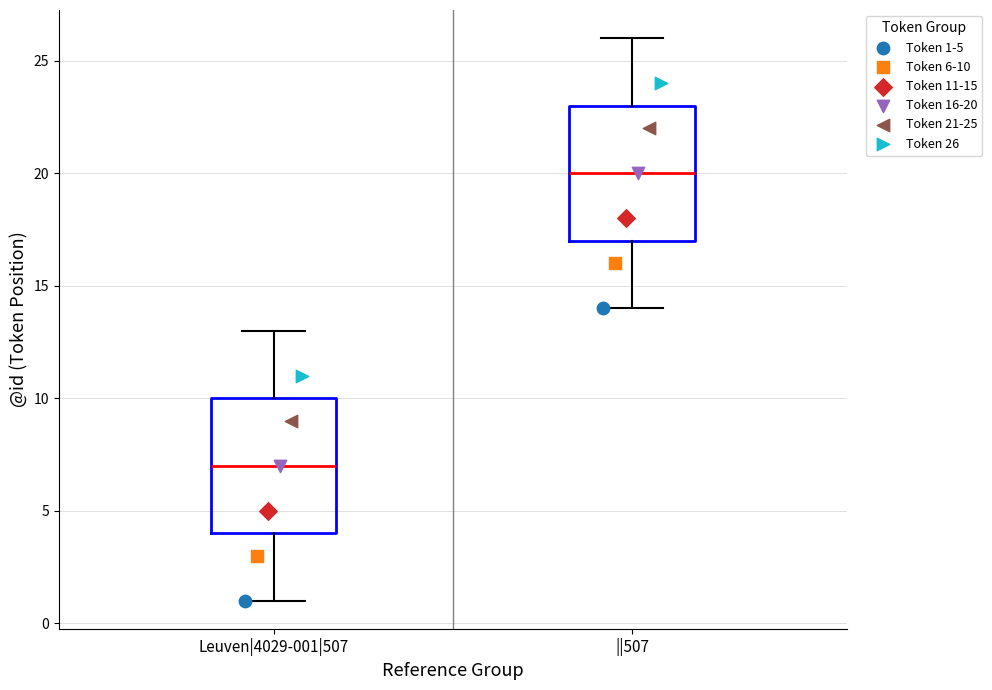

Which box has the highest median line?

||507